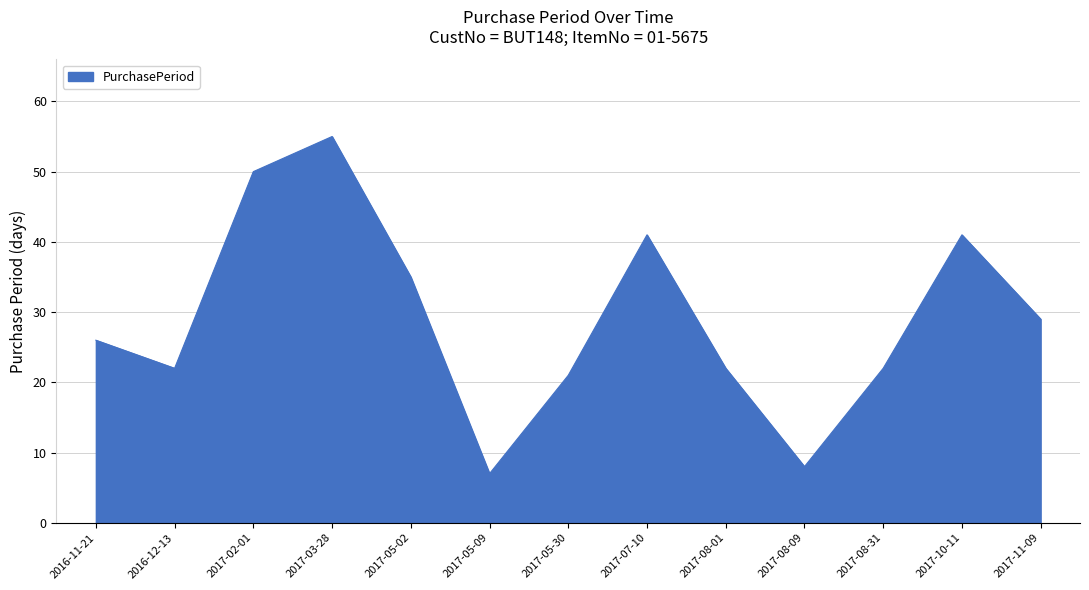

Is it true that the value at 2016-11-21 is 12?

False